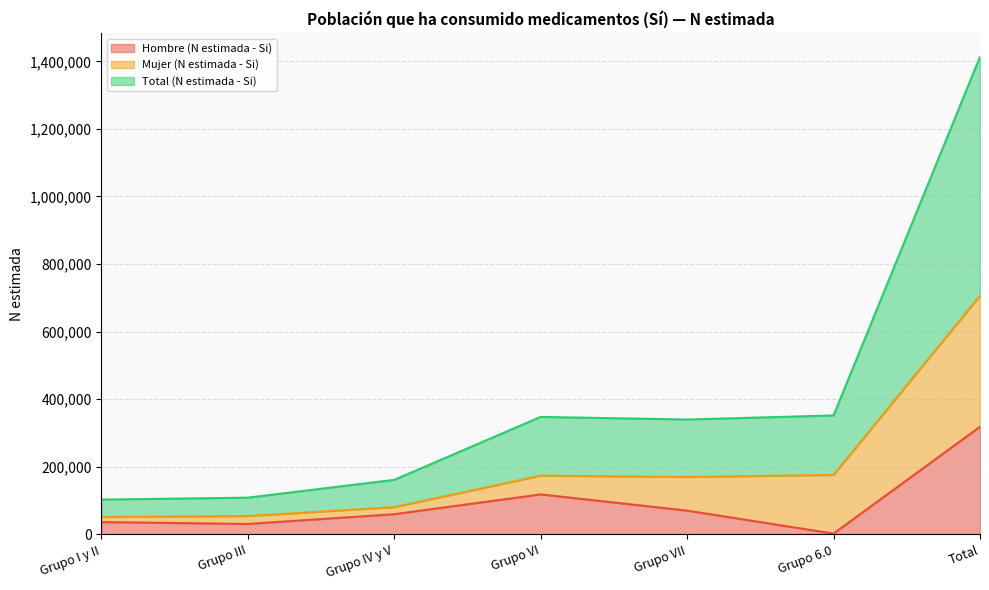

The Hombre (N estimada - Si) series shows 440950 at Total. True or false?

False